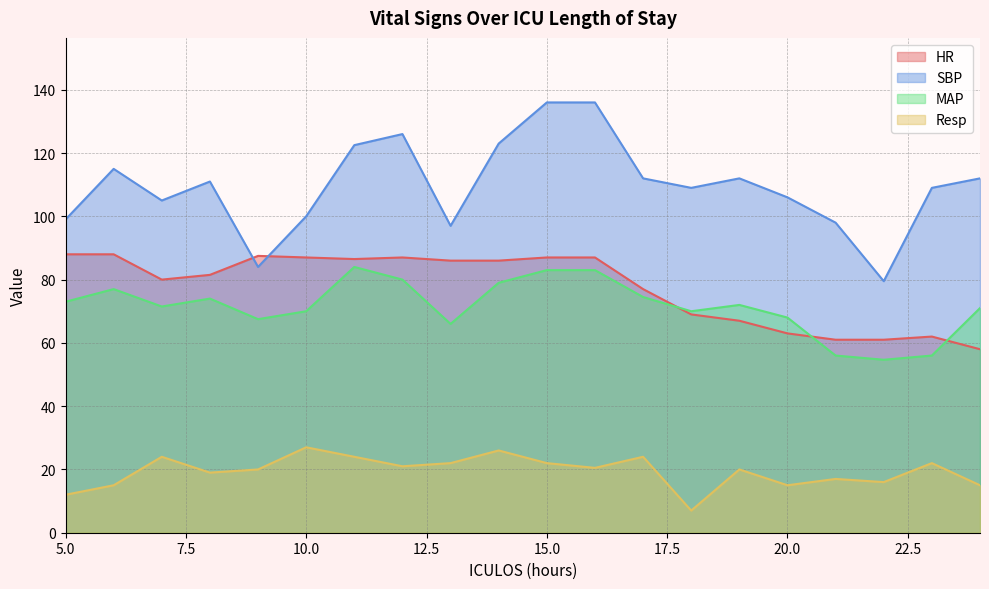

At which category does MAP reach its first local valley?

7